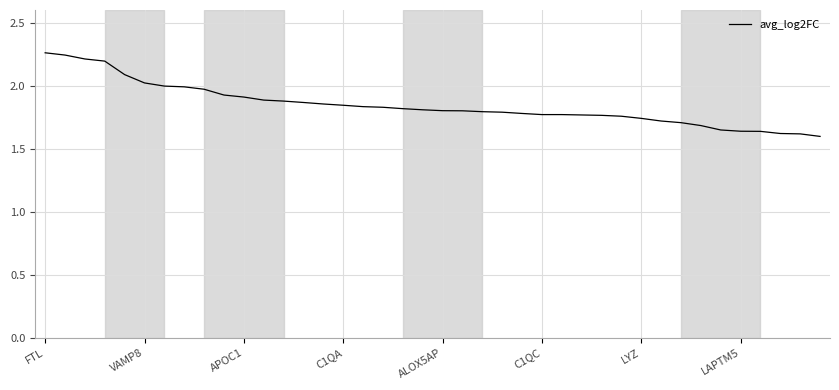

What is the difference between the maximum and minimum values?

0.7